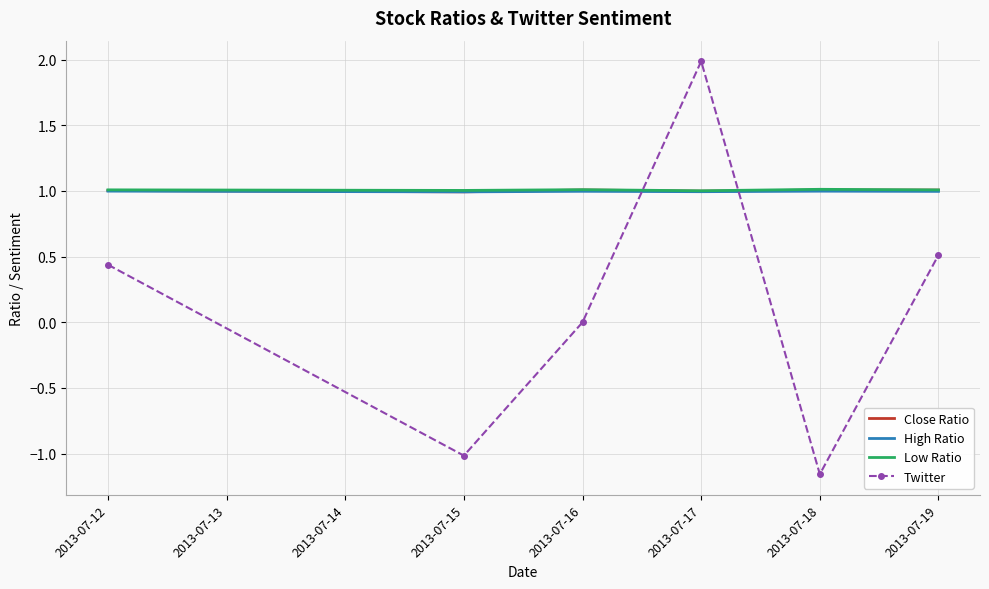

Which category has the highest value across all series?

2013-07-17